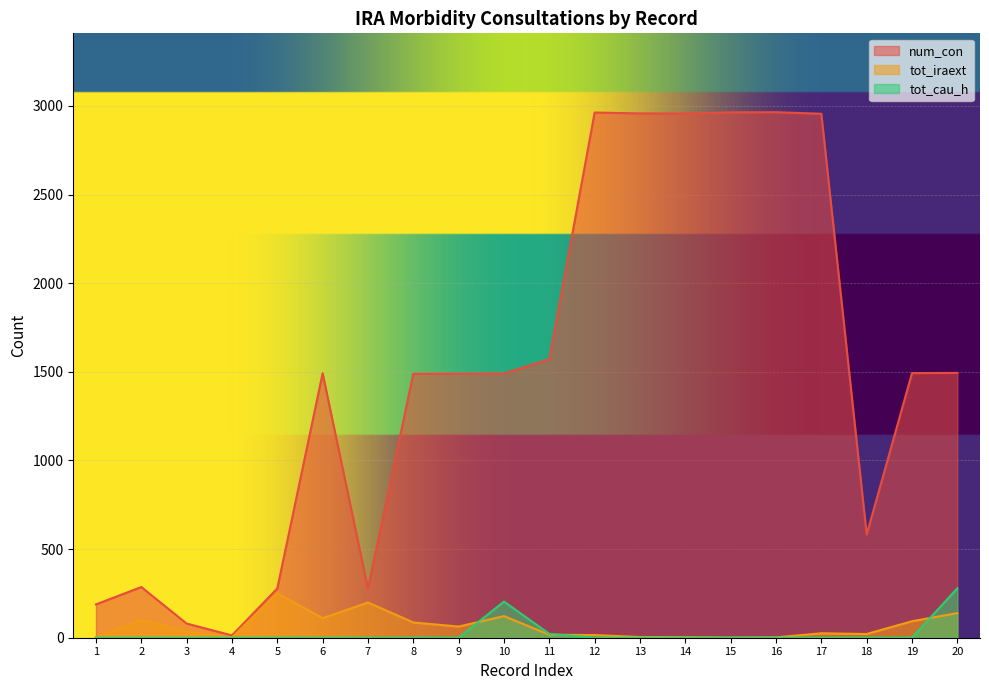

Reading left to right, transcribe all the data shown in this chart.

num_con: 1=188	2=286	3=80	4=13	5=278	6=1492	7=277	8=1489	9=1490	10=1491	11=1571	12=2963	13=2958	14=2957	15=2964	16=2965	17=2956	18=582	19=1493	20=1494
tot_iraext: 1=2	2=100	3=34	4=1	5=250	6=110	7=199	8=86	9=63	10=122	11=17	12=15	13=4	14=3	15=1	16=2	17=25	18=21	19=93	20=139
tot_cau_h: 1=0	2=0	3=0	4=0	5=0	6=0	7=0	8=0	9=0	10=204	11=22	12=0	13=0	14=0	15=0	16=0	17=0	18=0	19=0	20=279